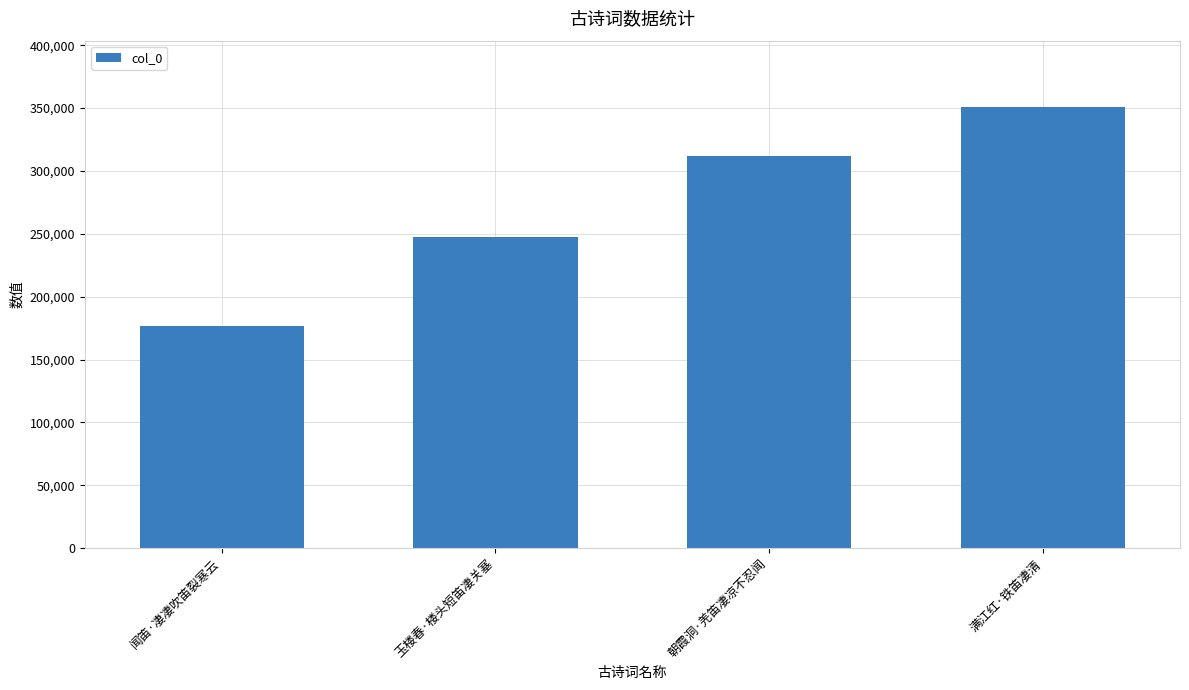

What is the sum of the values at 满江红·铁笛凄清 and 玉楼春·楼头短笛凄关塞?

598251